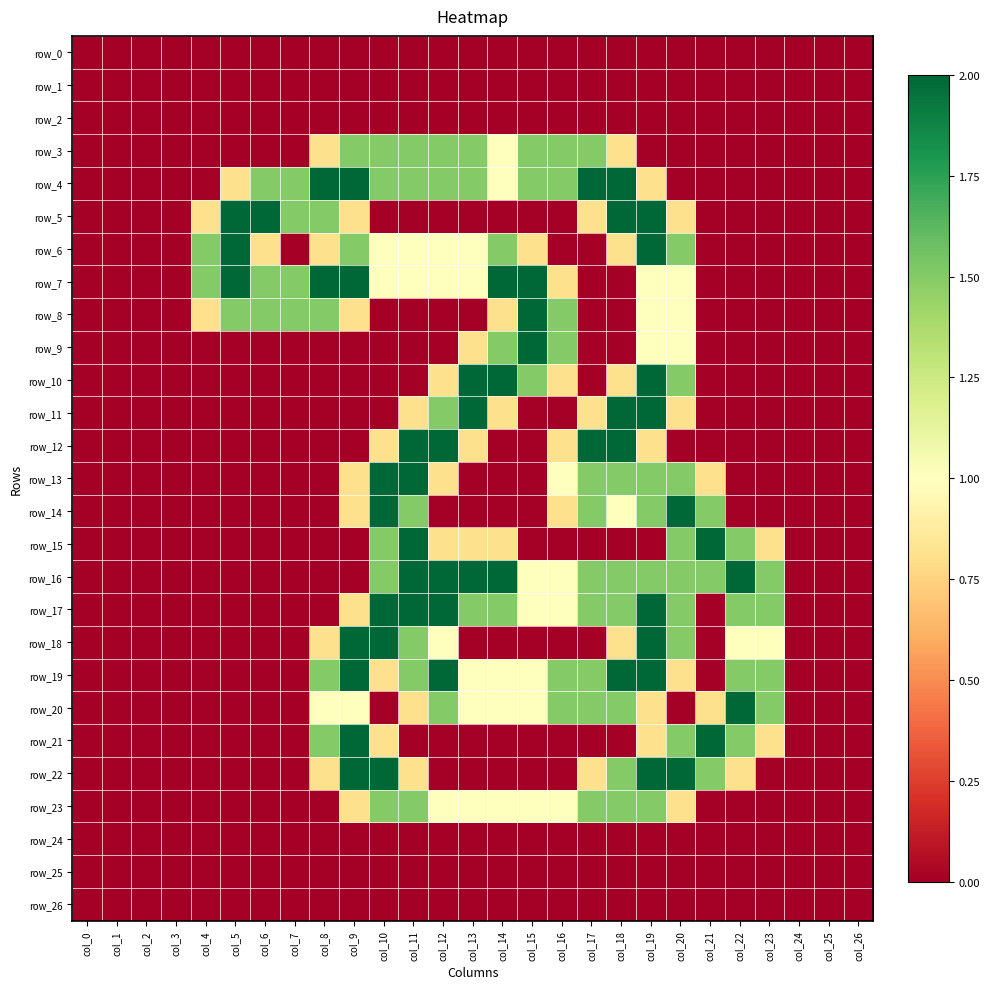

Rank the categories by row_23 value from highest to lowest.

col_10, col_11, col_17, col_18, col_19, col_12, col_13, col_14, col_15, col_16, col_9, col_20, col_0, col_1, col_2, col_3, col_4, col_5, col_6, col_7, col_8, col_21, col_22, col_23, col_24, col_25, col_26